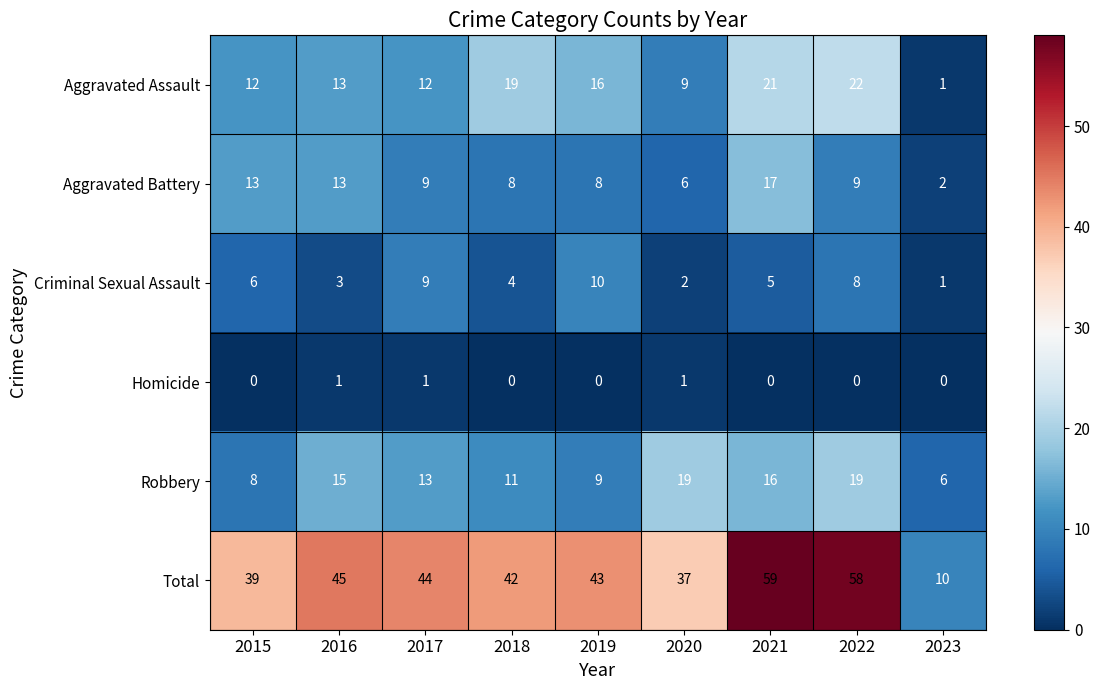

What is the difference between the maximum and second lowest values in the Aggravated Assault series?

13